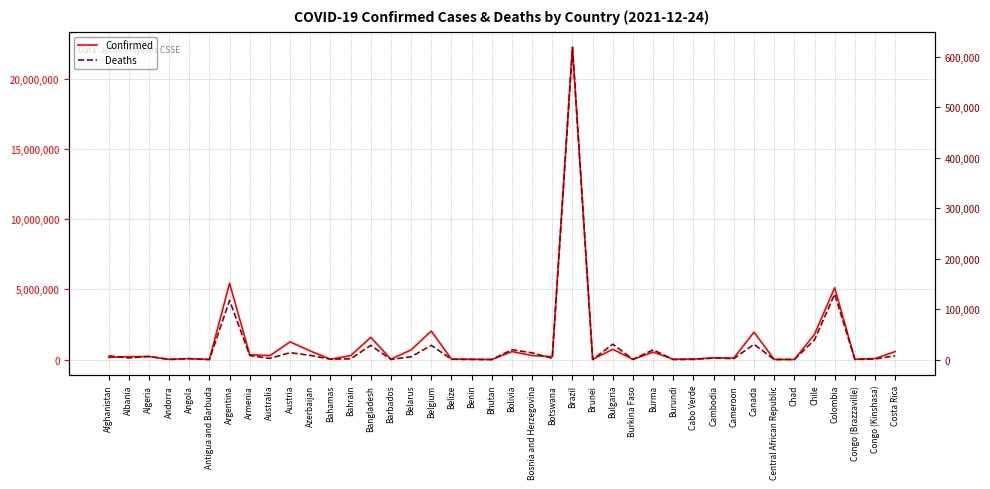

How many interior local peaks does the Confirmed series have?

13